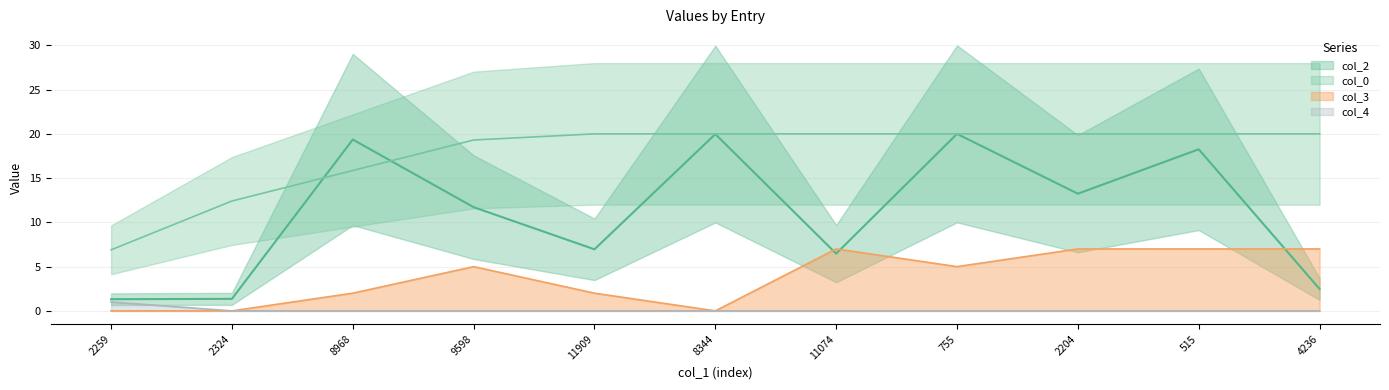

Reading left to right, transcribe all the data shown in this chart.

col_2: 1.3	1.4	19.4	11.7	7.0	20.0	6.5	20.0	13.2	18.3	2.5
col_0: 6.9	12.4	15.9	19.3	20.0	20.0	20.0	20.0	20.0	20.0	20.0
col_3: 0.0	0.0	2.0	5.0	2.0	0.0	7.0	5.0	7.0	7.0	7.0
col_4: 1.0	0.0	0.0	0.0	0.0	0.0	0.0	0.0	0.0	0.0	0.0